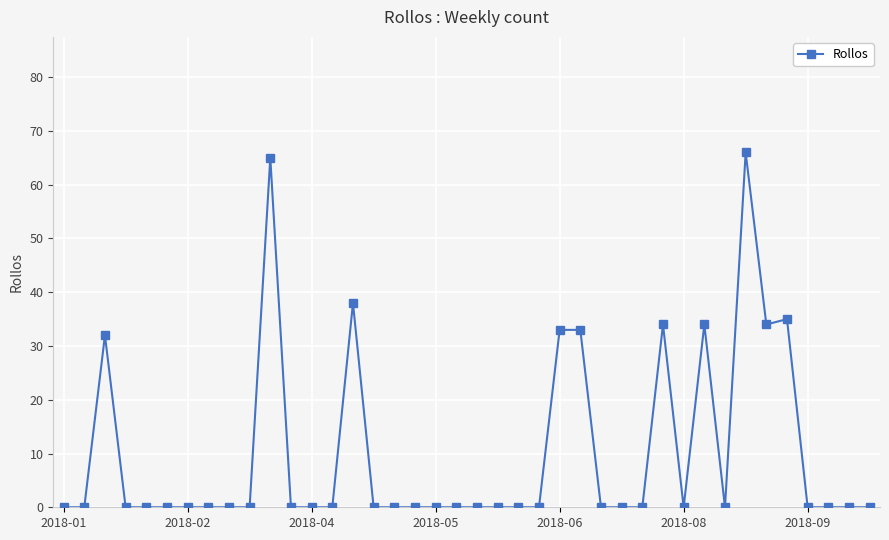

What is the maximum value shown in the chart?

66